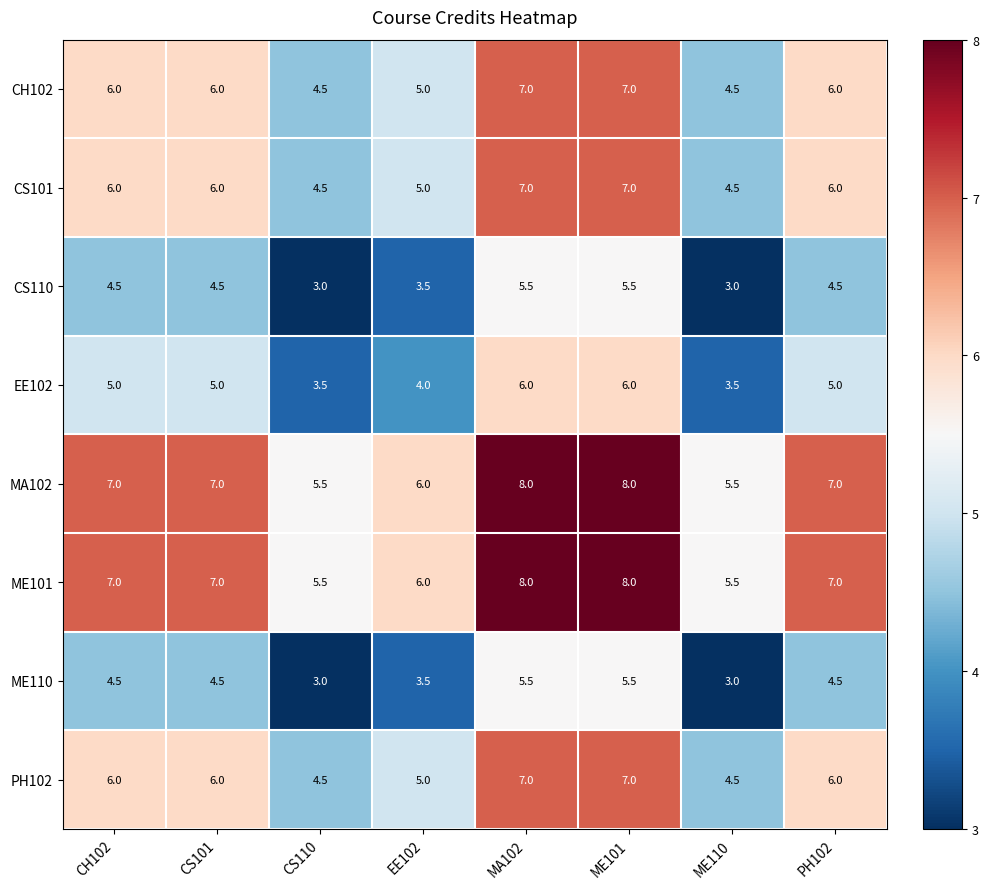

Count the ME101 values in the range 6 to 8.

6